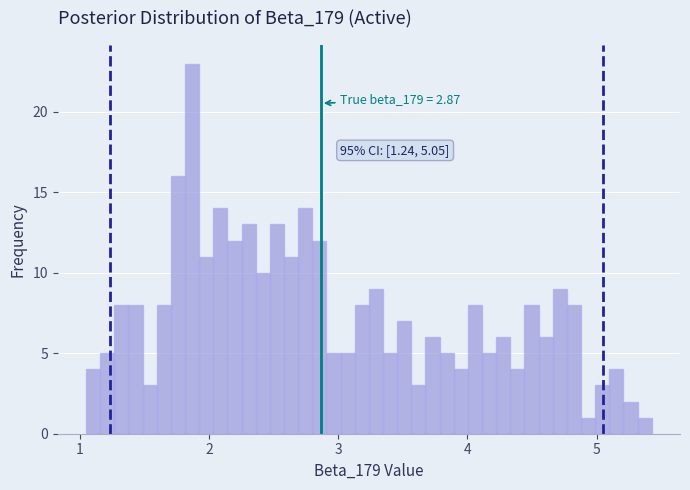

Read against the x-axis, roughly where is the centre of the tallest bar?

1.9